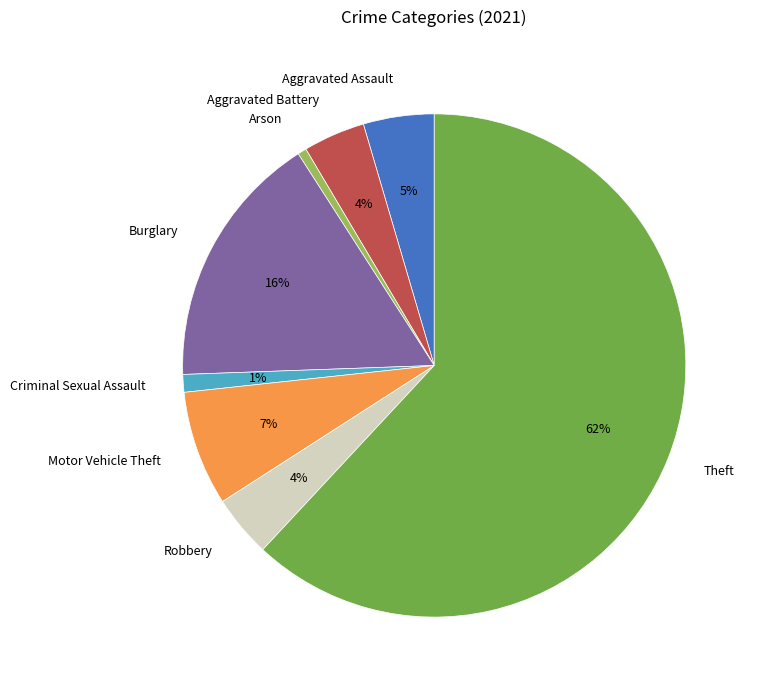

Is it true that Aggravated Battery is 4% of the pie?

True